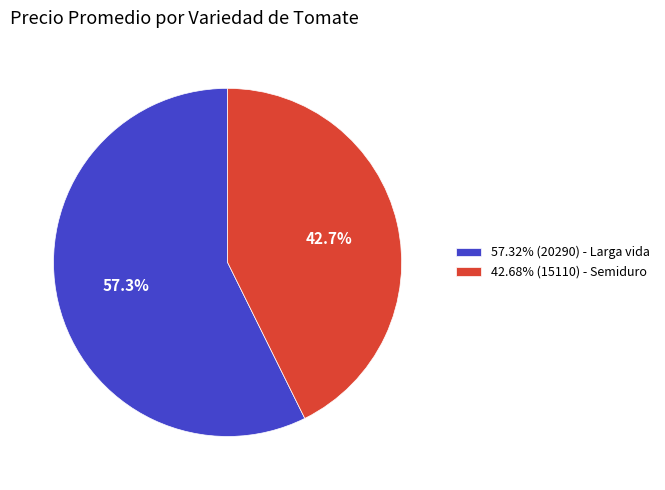

Count the number of slices in the pie.

2